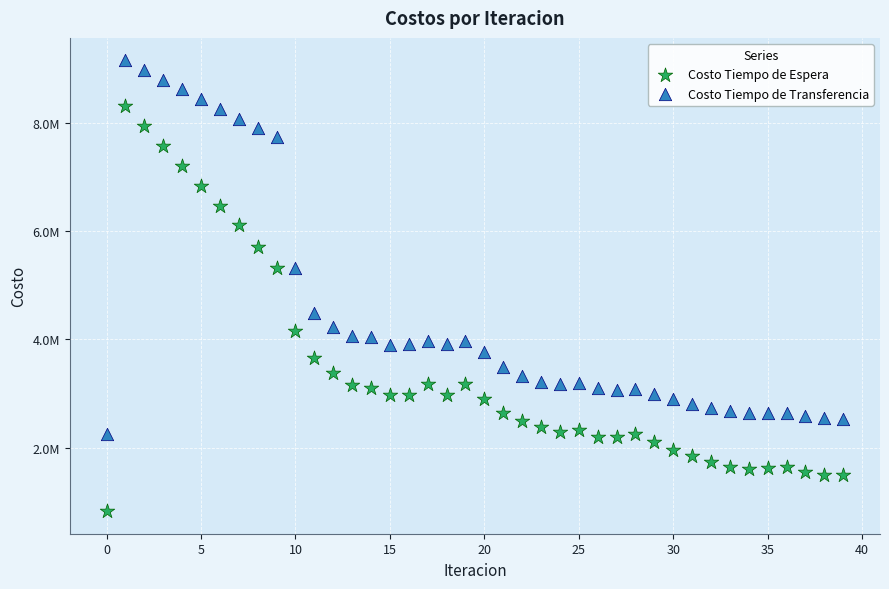

Which series has the largest Y range (max minus min)?

Costo Tiempo de Espera